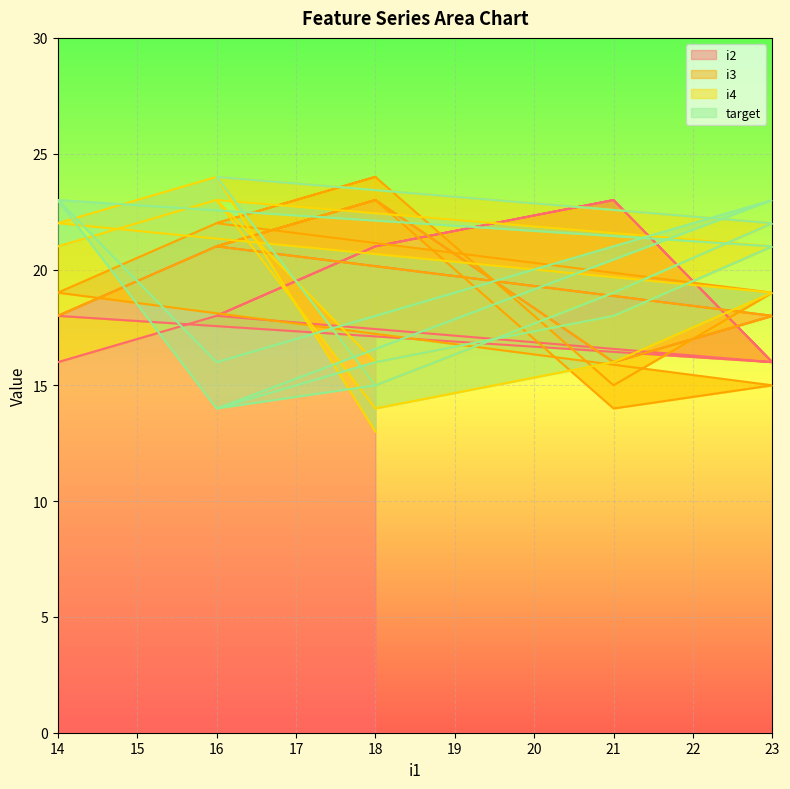

Reading left to right, extract all data points from this chart.

i2: 16	18	21	23	16	18	21	23	16	18	21	23	16	18	21	23
i3: 18	21	23	16	18	21	23	14	15	19	22	24	15	19	22	24
i4: 21	23	16	18	21	23	14	16	19	22	24	15	19	22	24	13
target: 23	16	18	21	23	14	16	18	21	23	14	15	19	22	24	15